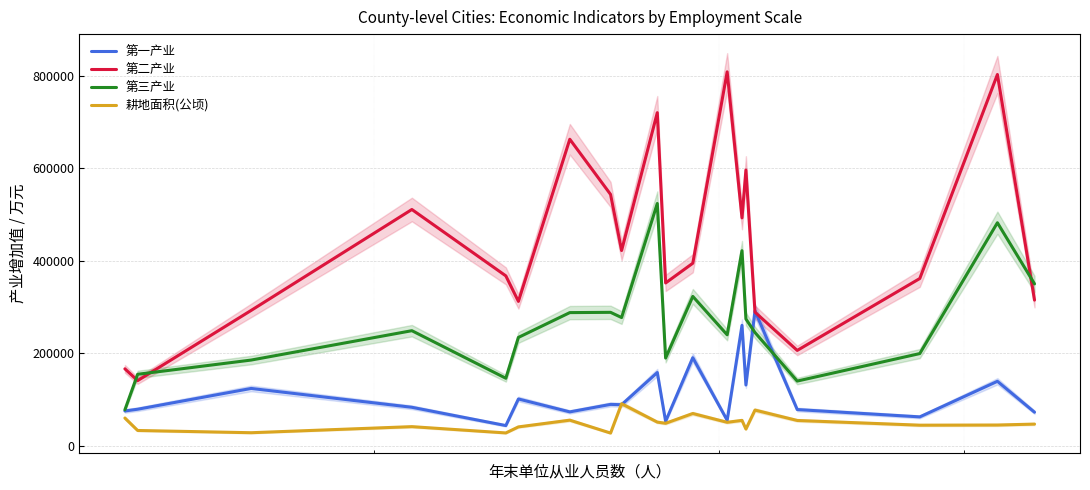

What is the maximum value for 第一产业?

291604